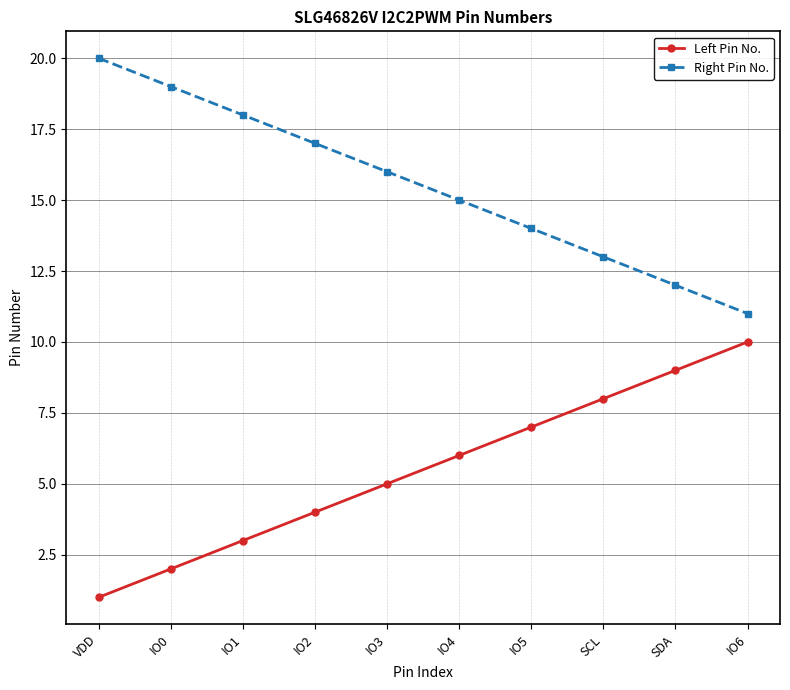

List the series in order of their overall mean, lowest first.

Left Pin No., Right Pin No.